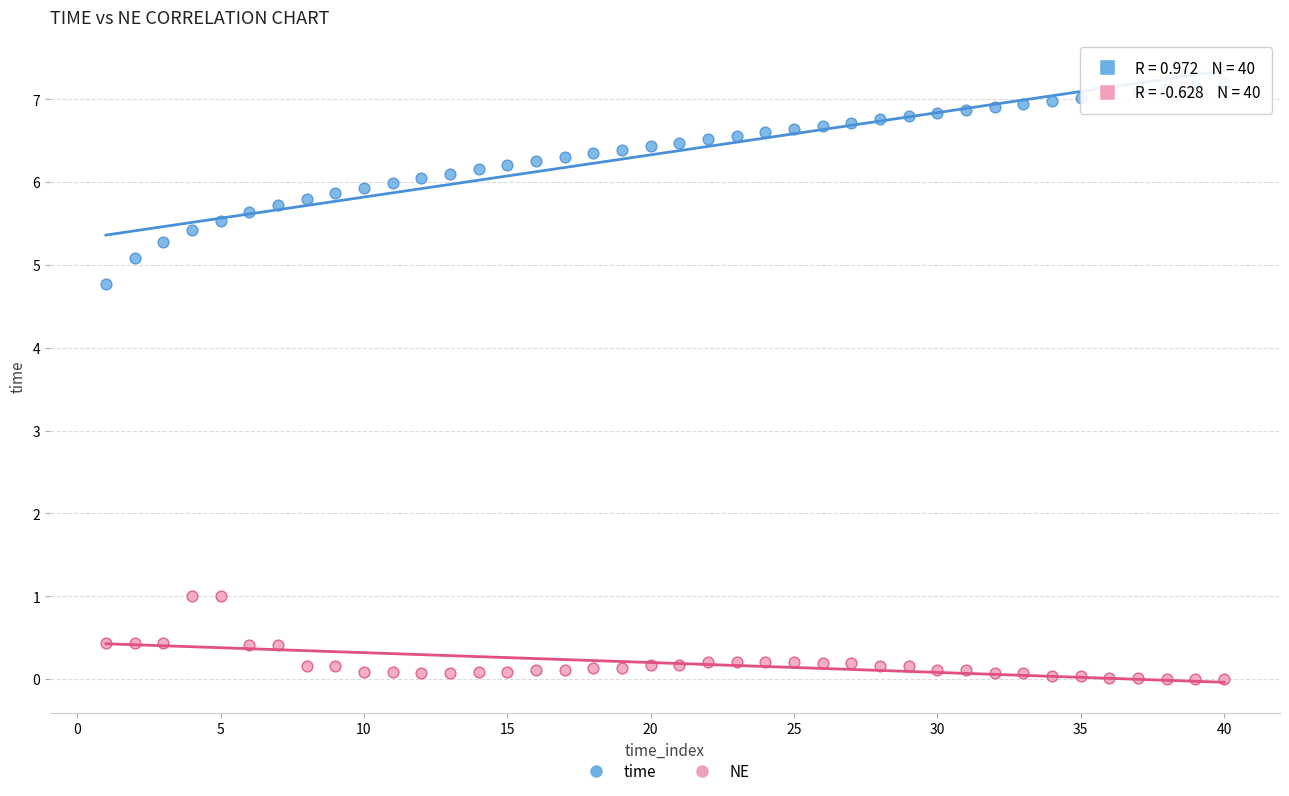

What is the X range (max minus min) for the scatter plot?

39.0